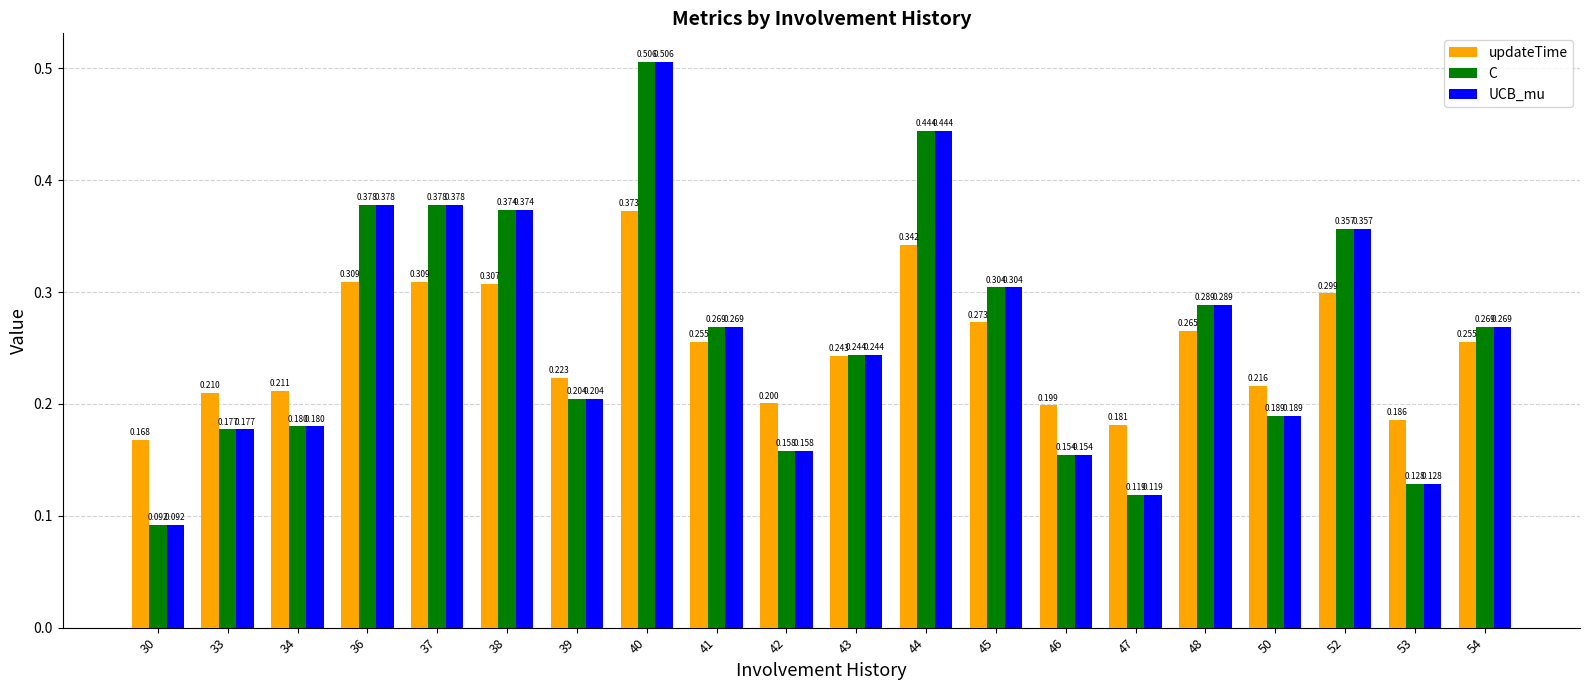

Which has a higher value, 44 or 33?

44